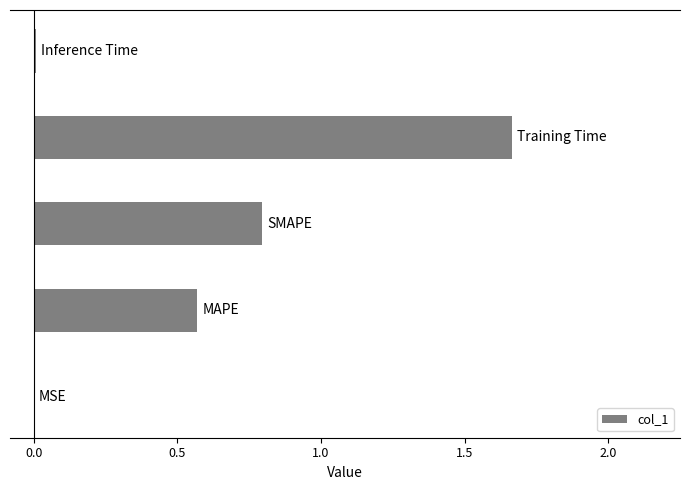

What is the sum of all values?

3.0